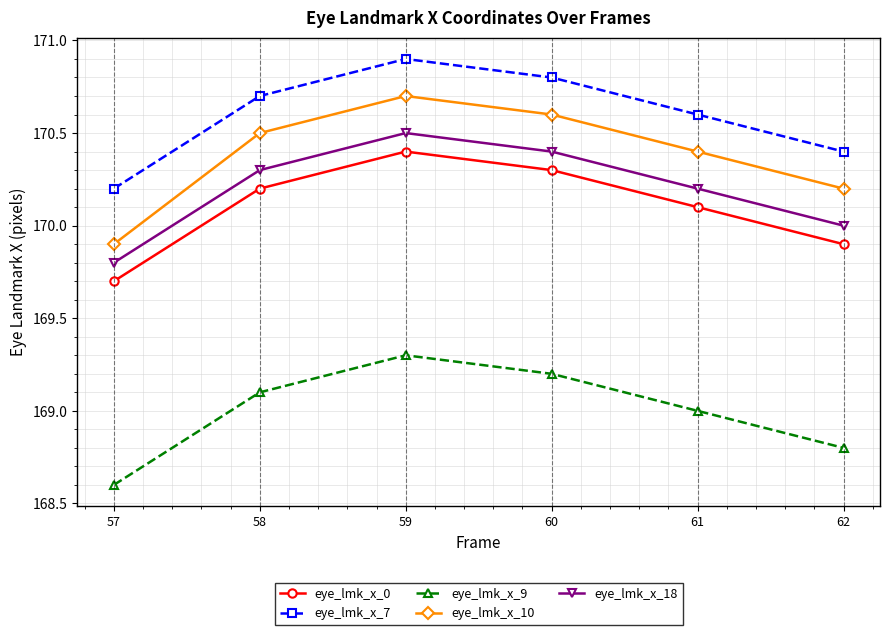

What is the difference between the highest and lowest values at 60?

1.6